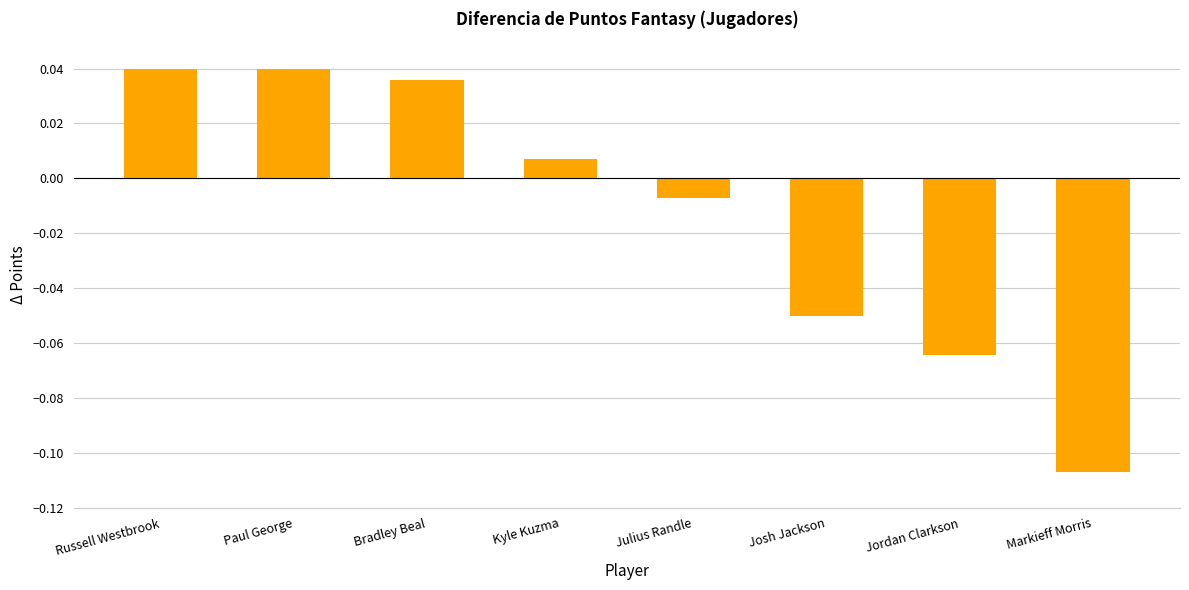

At which category does the chart reach its minimum across all series?

Markieff Morris